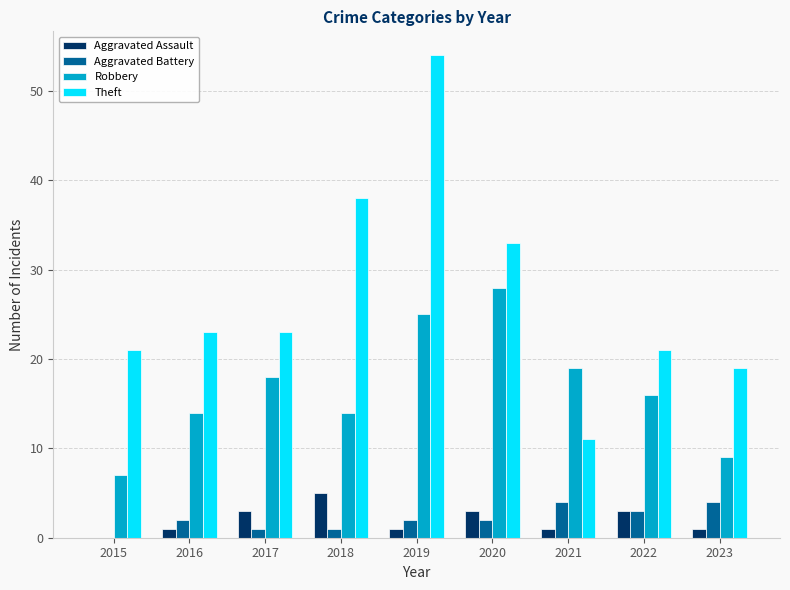

Is it true that Robbery equals 19 at 2021?

True